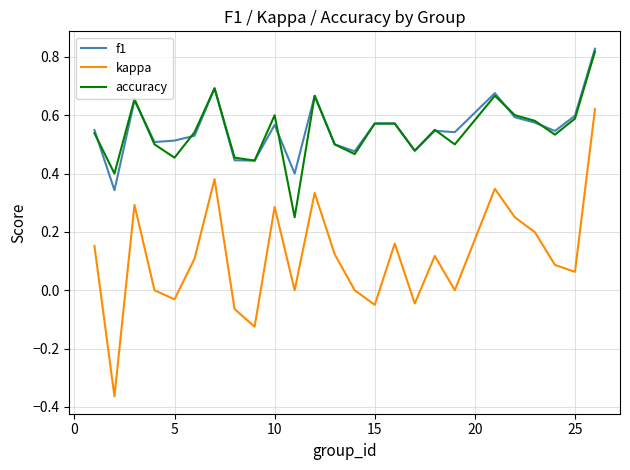

True or false: kappa and f1 cross at least once.

False